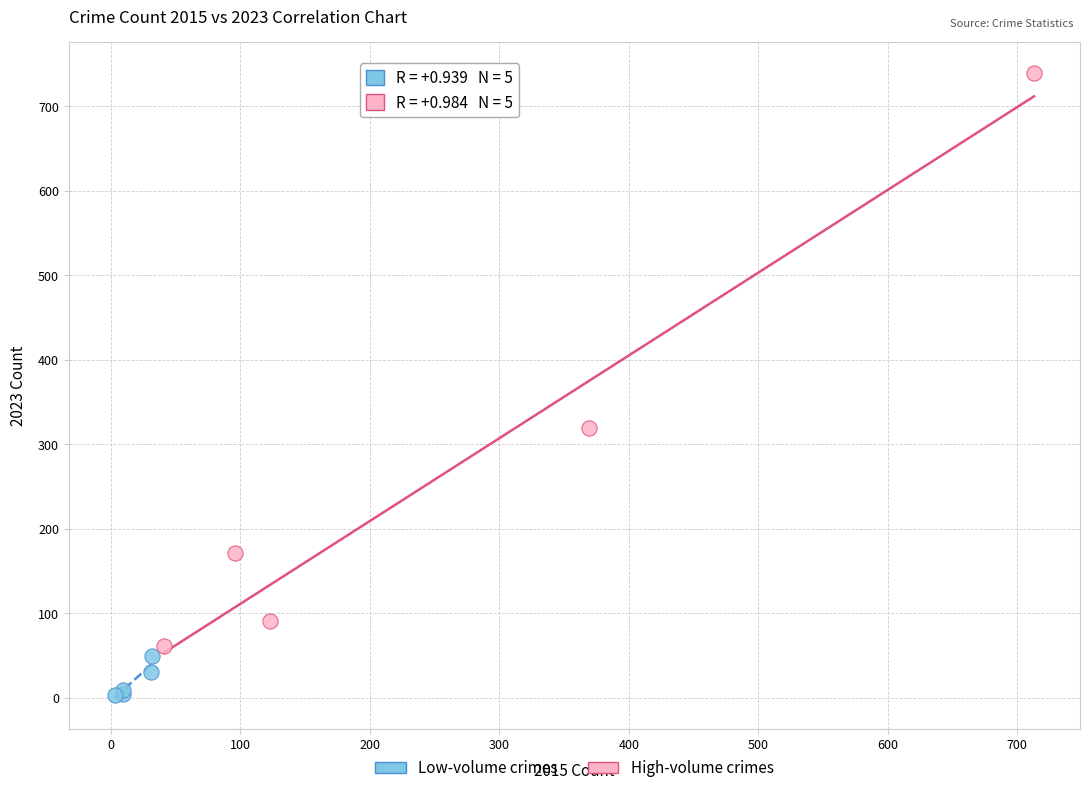

Which series reaches the minimum Y coordinate?

Low-volume crimes